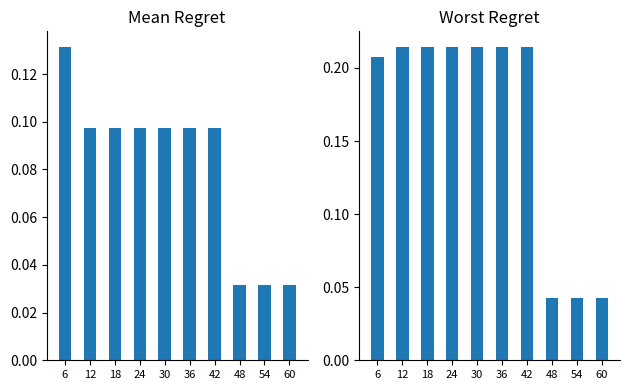

Does the chart contain stacked bars?

No